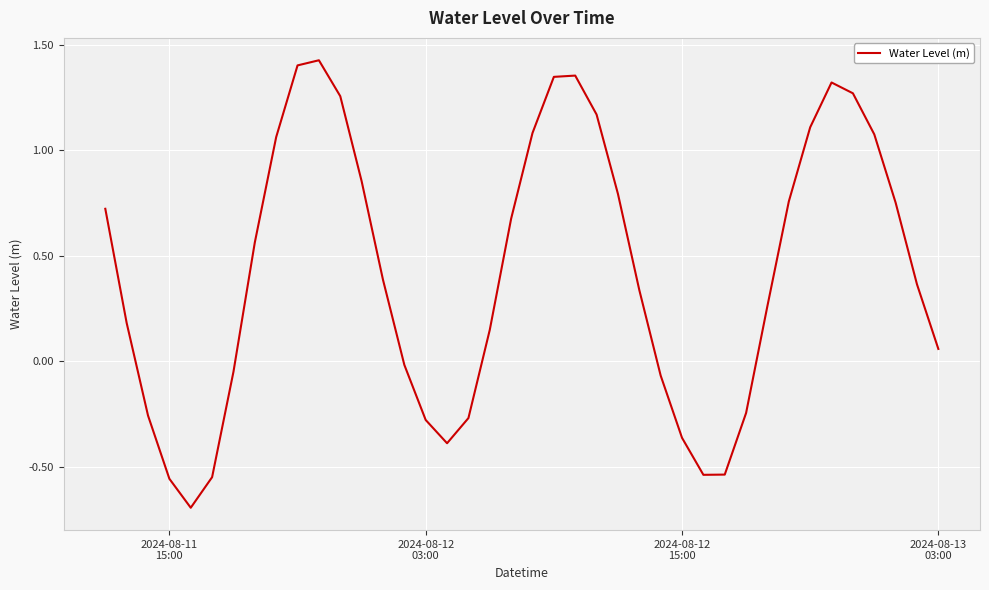

What is the minimum value shown in the chart?

-0.7